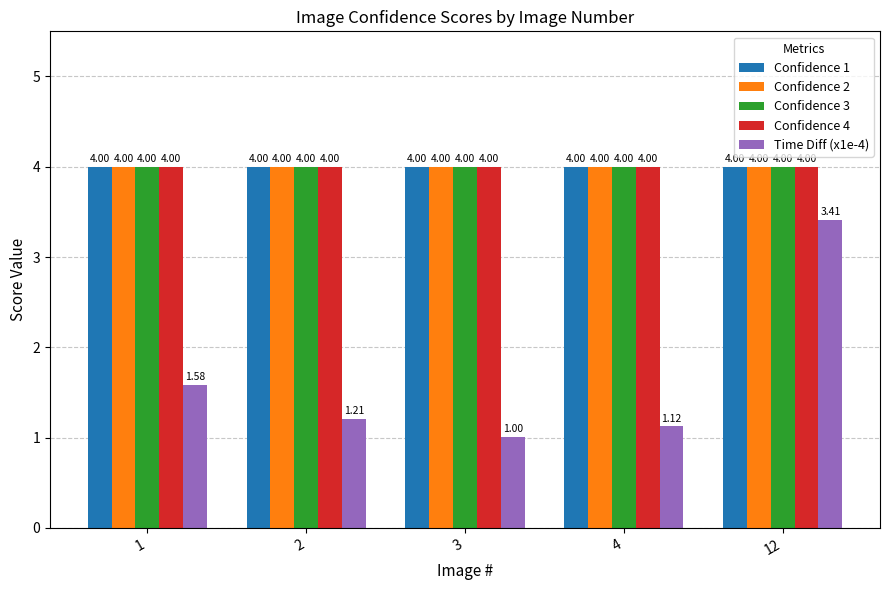

What is the minimum value for Time Diff (x1e-4)?

1.0